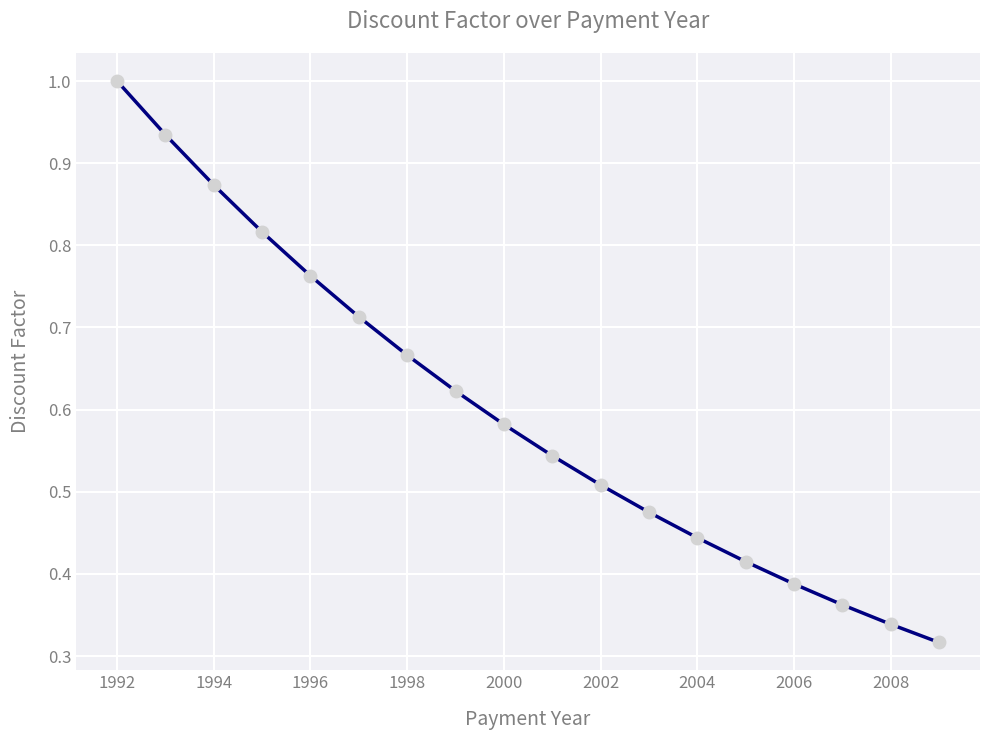

True or false: there are more than 0 points higher than both neighbors.

False